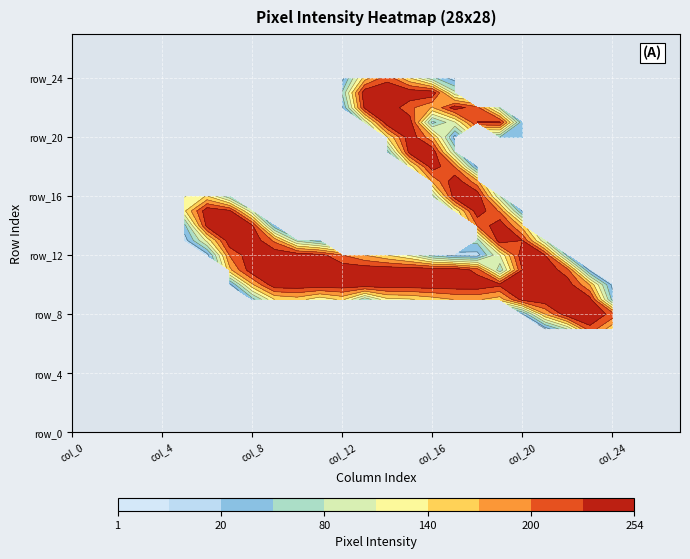

Which series has the largest range (max minus min)?

row_8